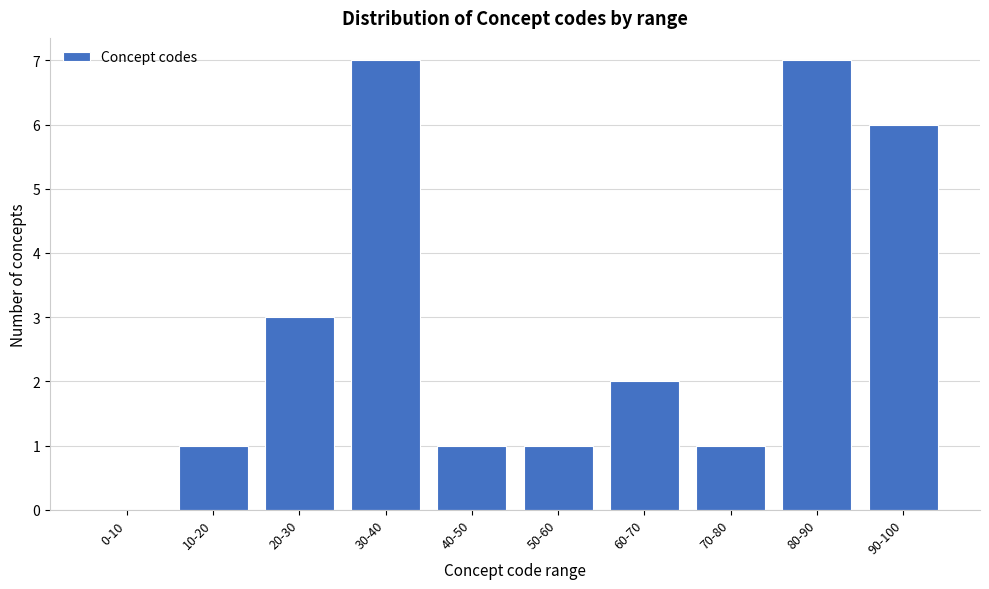

Reading right to left, transcribe all the data shown in this chart.

90-100=6	80-90=7	70-80=1	60-70=2	50-60=1	40-50=1	30-40=7	20-30=3	10-20=1	0-10=0